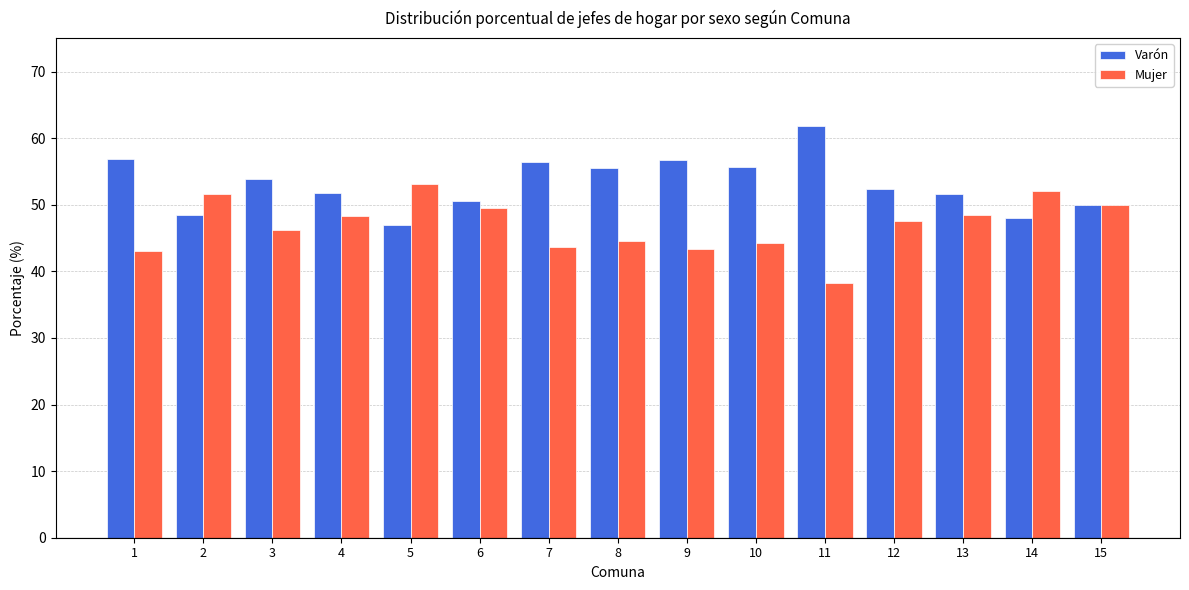

True or false: Mujer has a value of 38.2 at 11.

True